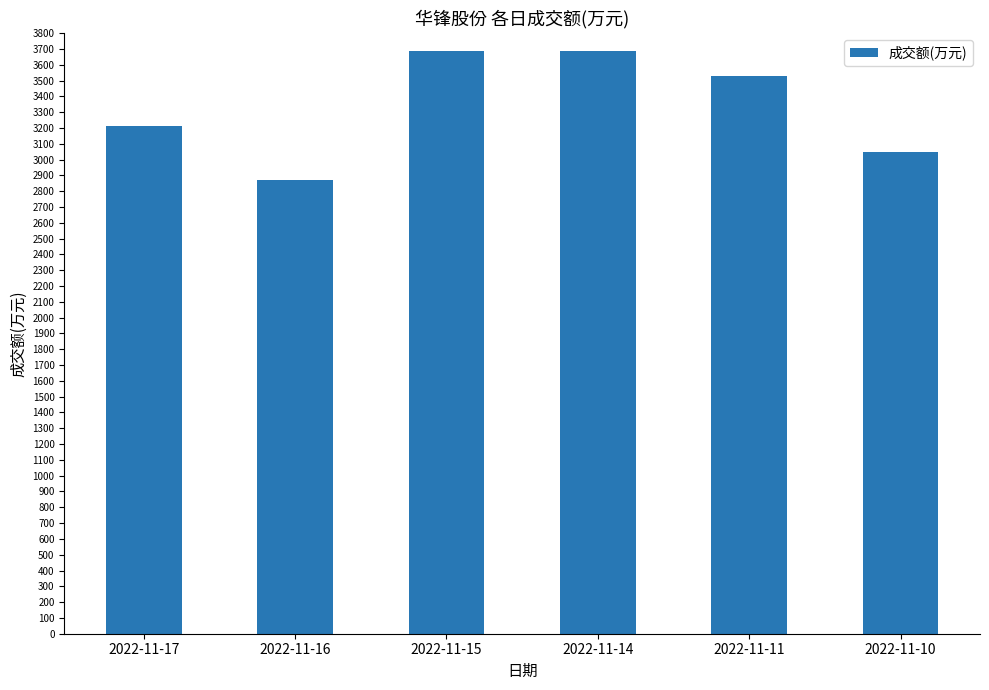

The value at 2022-11-17 is 4456. True or false?

False